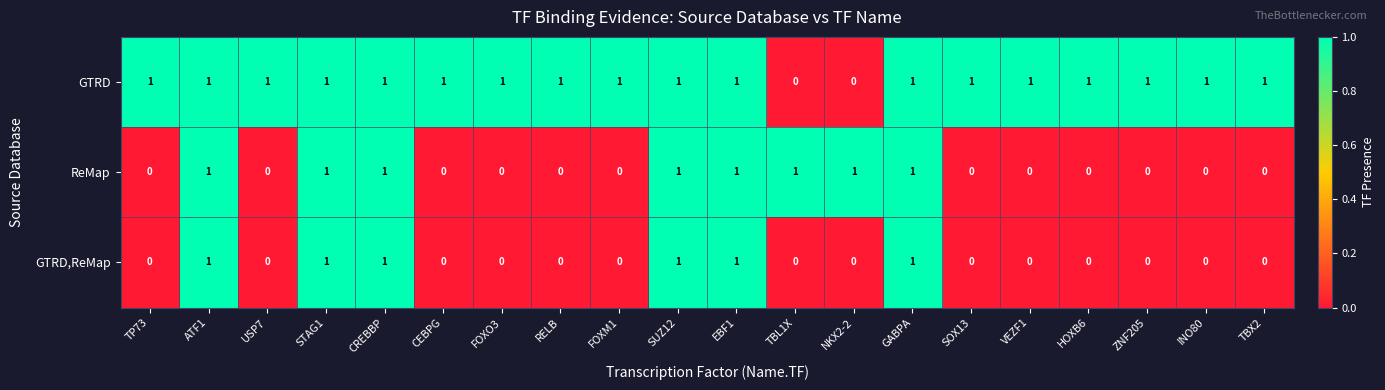

The value of GTRD,ReMap at FOXM1 is 0. True or false?

True